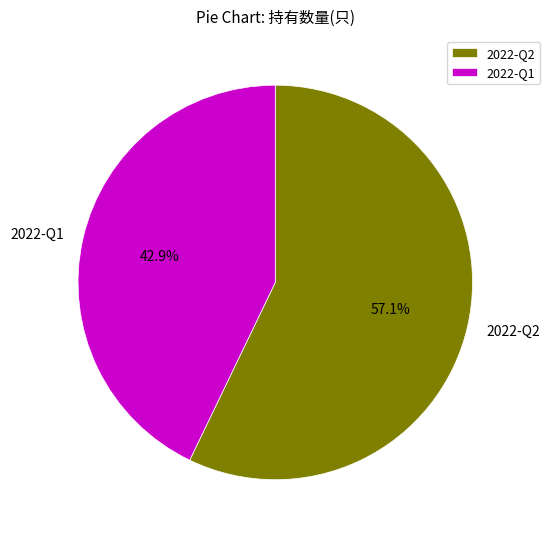

What portion of the pie excludes 2022-Q1?

57.1%